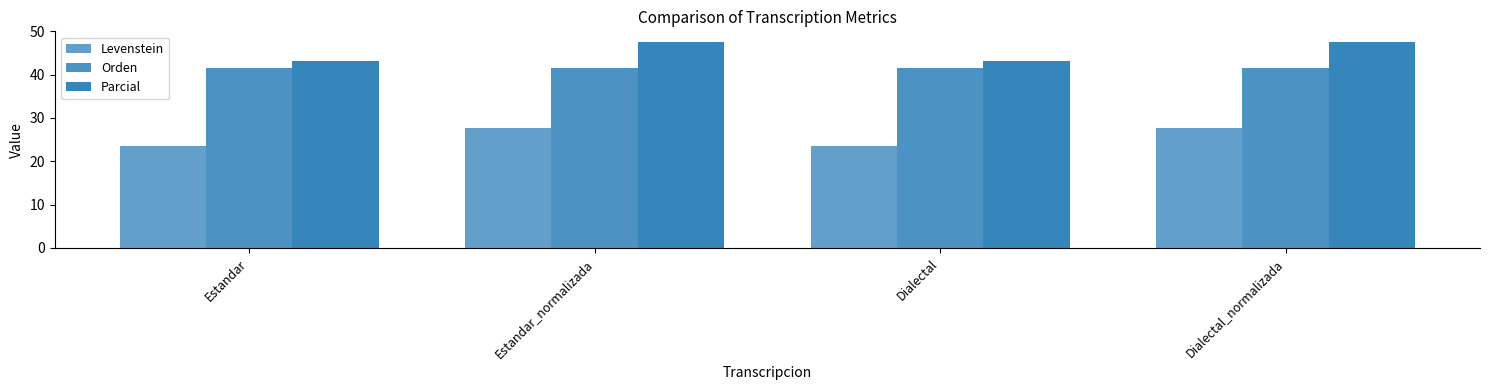

True or false: Levenstein has a value of 27.8 at Dialectal_normalizada.

True